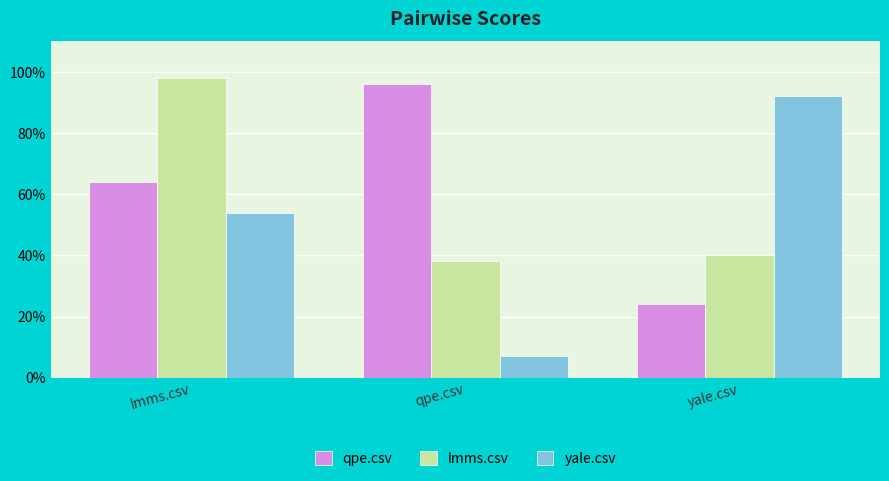

What are all the series names shown in the legend?

qpe.csv, lmms.csv, yale.csv